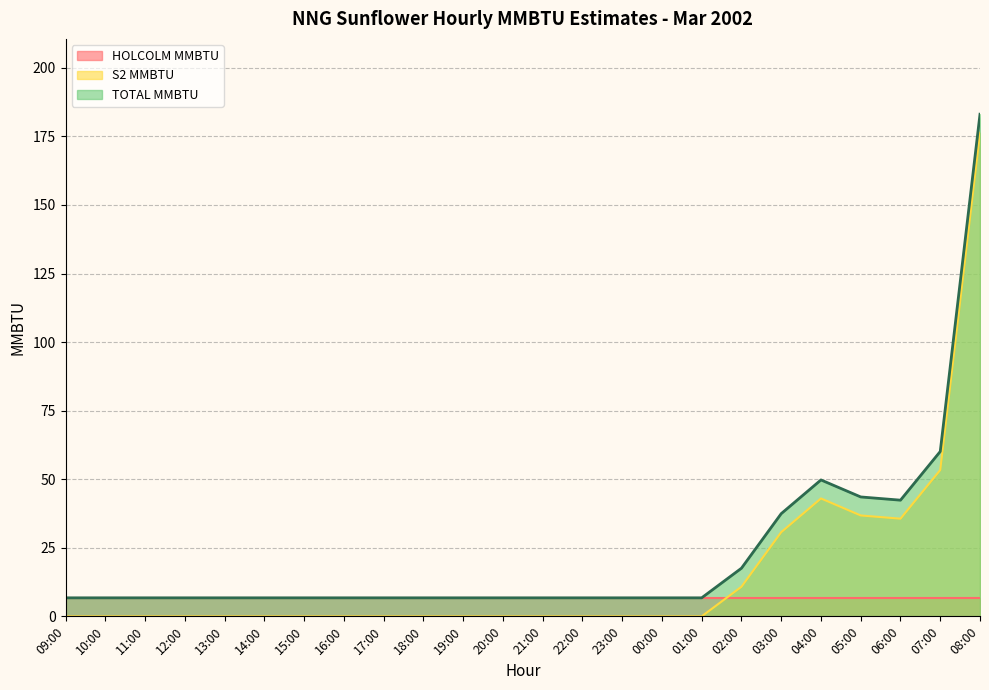

Is the value of TOTAL MMBTU at 19:00 greater than the value of S2 MMBTU at 22:00?

Yes